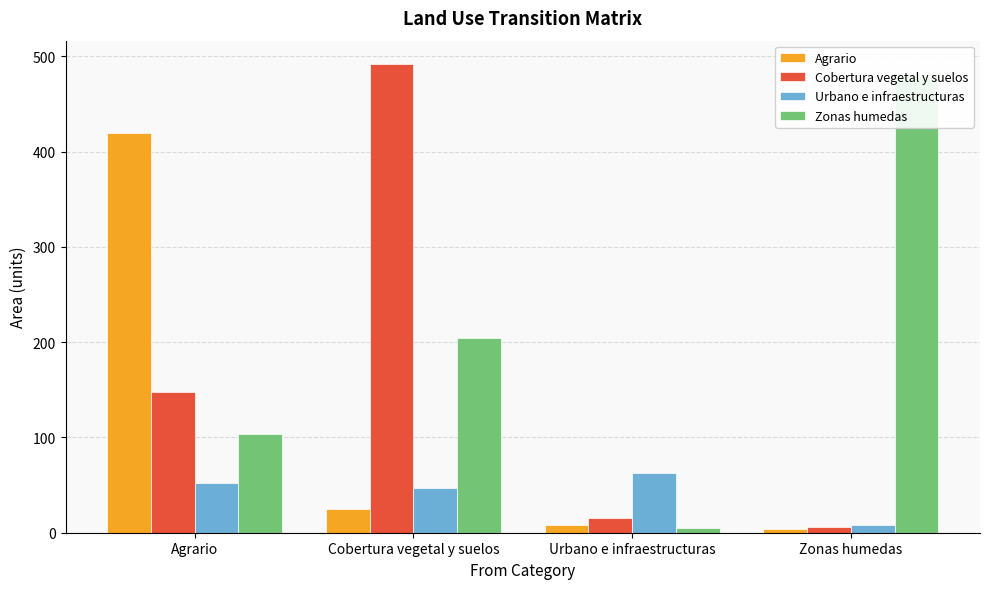

The Zonas humedas series shows 204 at Cobertura vegetal y suelos. True or false?

True